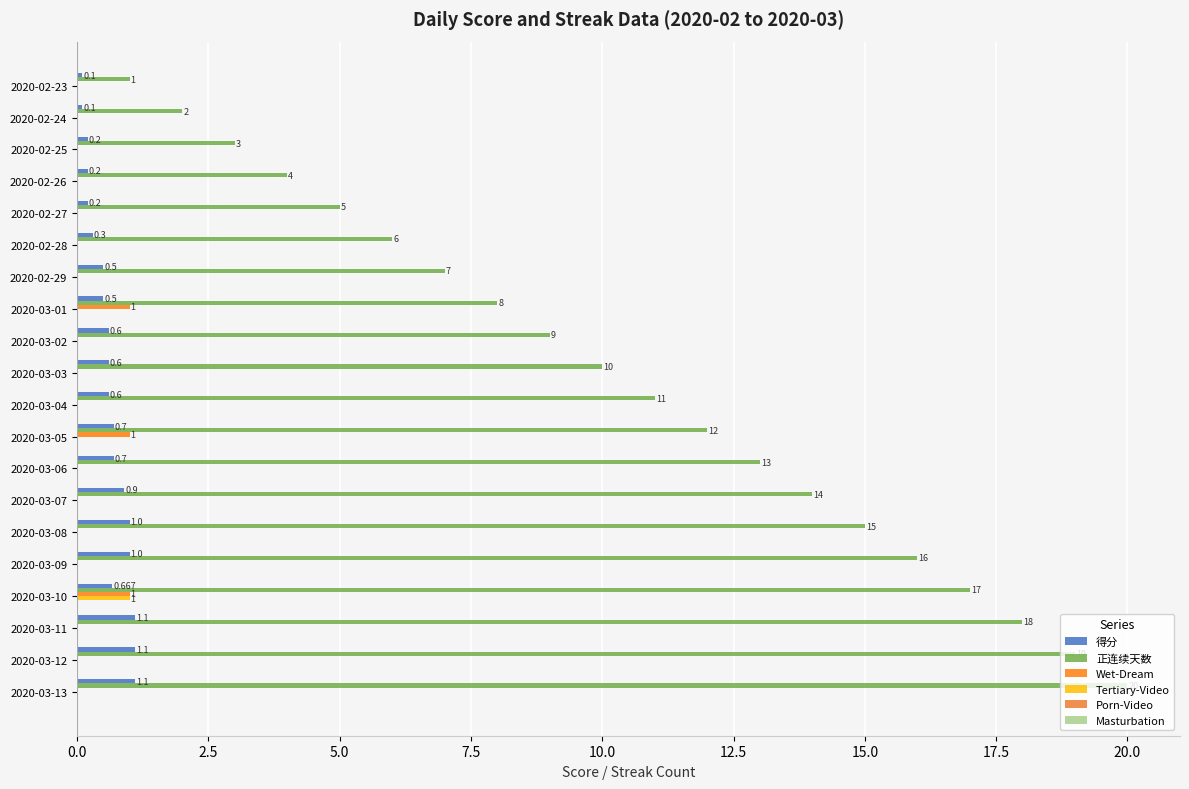

How many positive values does the Wet-Dream series have?

3